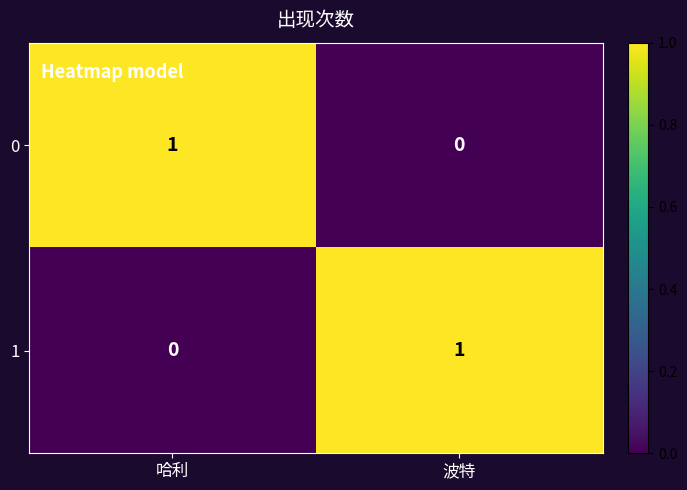

Rank the series at 波特 from highest to lowest value.

1, 0